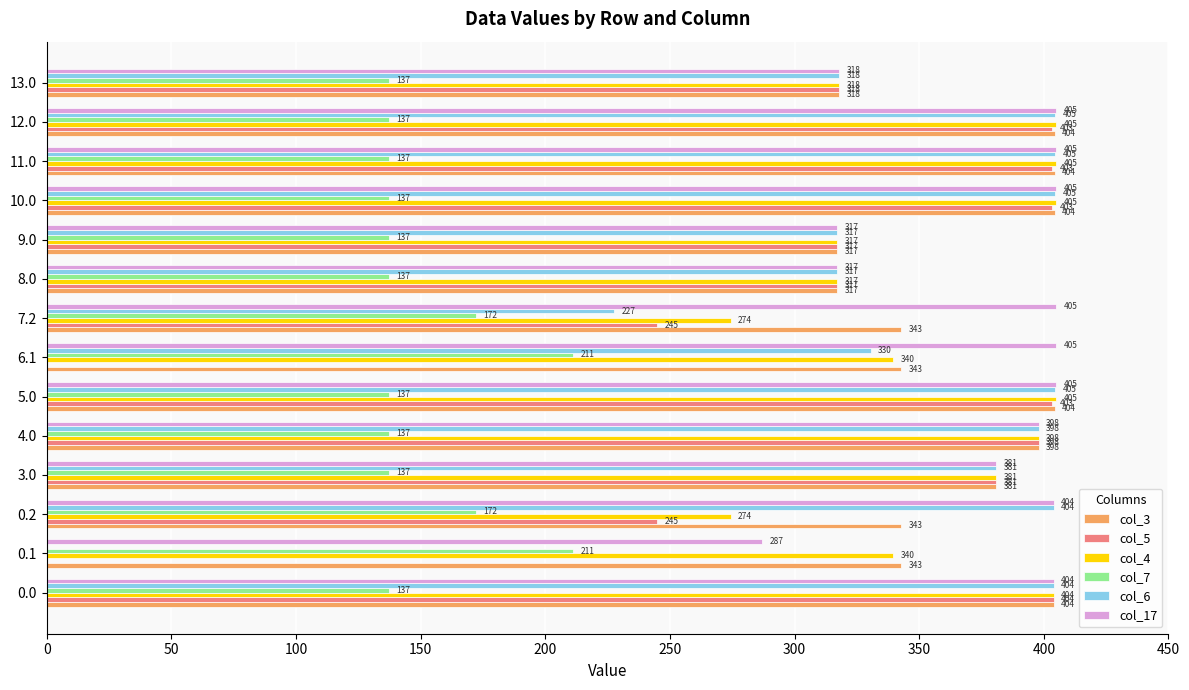

What is the maximum value shown in the chart?

405.0